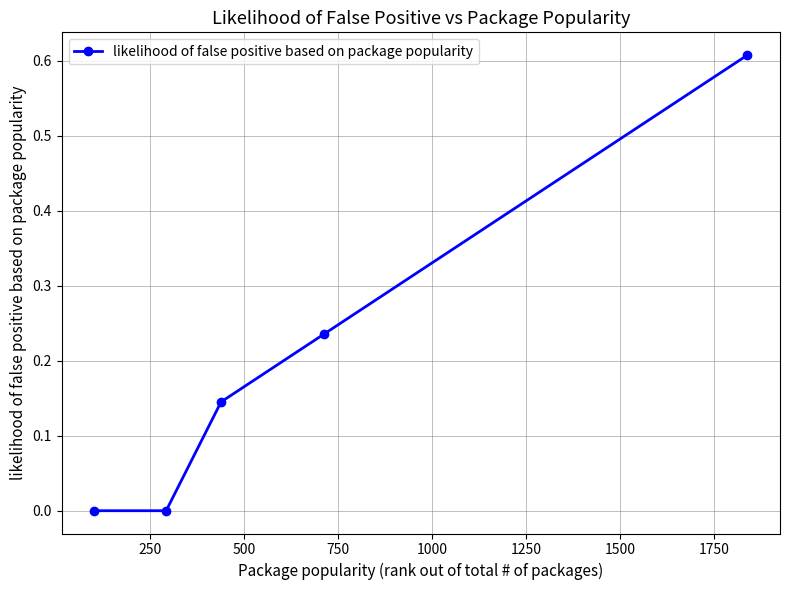

What is the sum of all values?

1.0